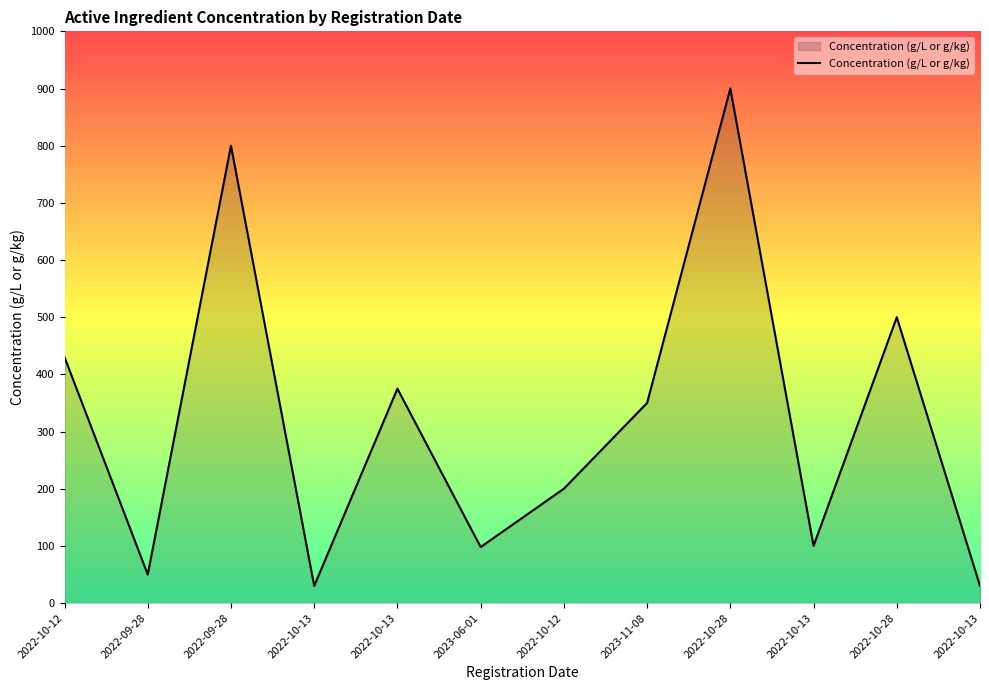

Does the chart display data point markers on the line(s)?

No